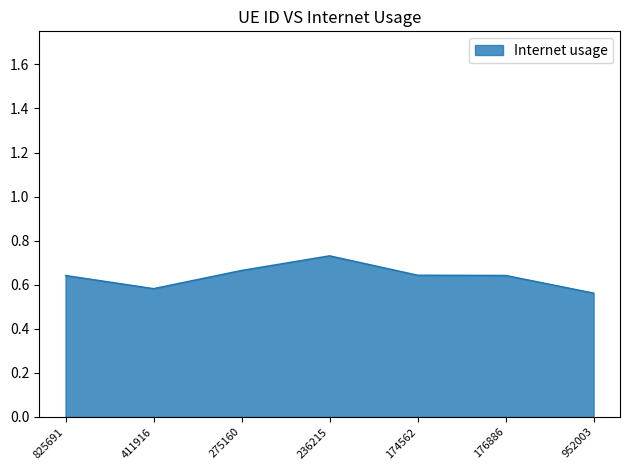

Which label corresponds to the largest value in the chart?

236215